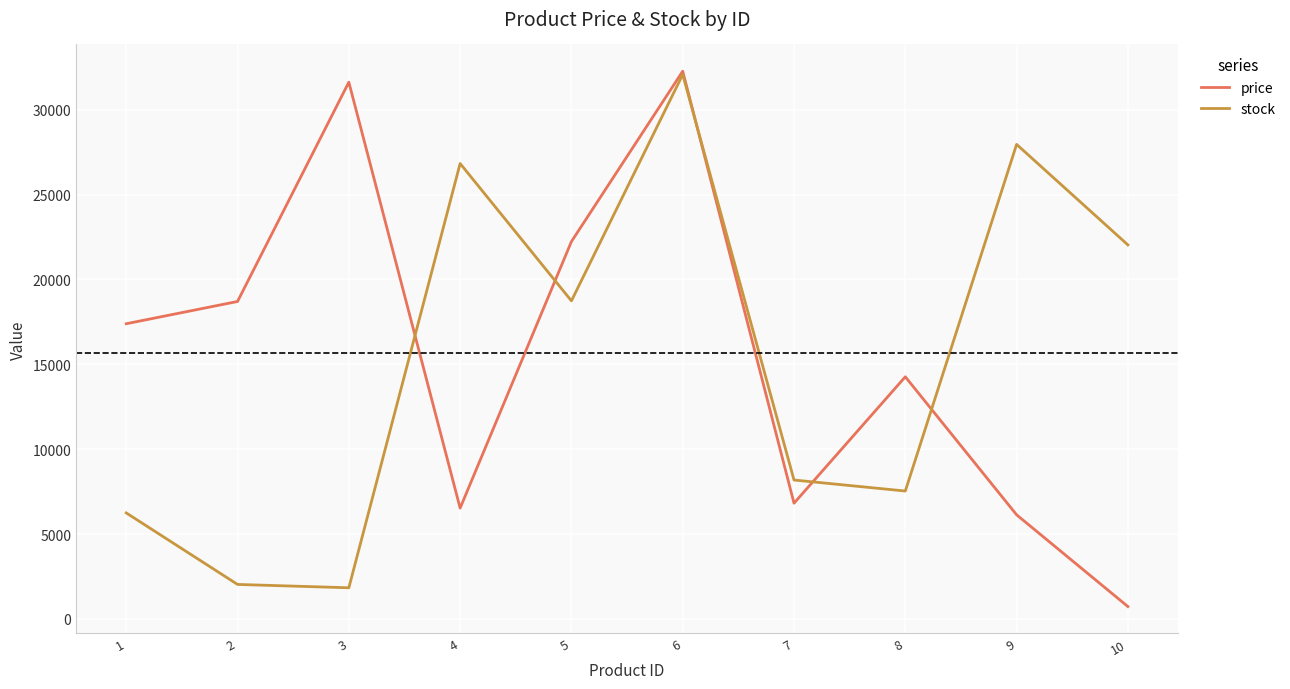

Which series has the largest total across all categories?

price